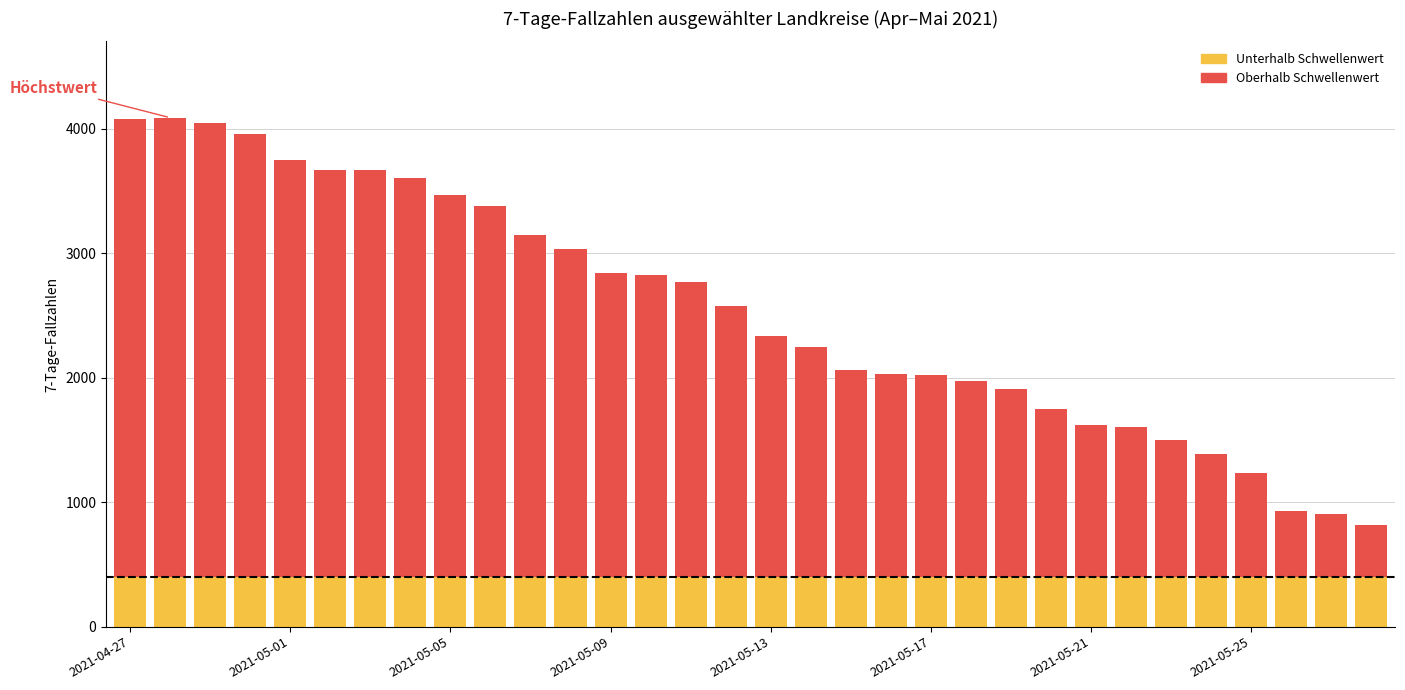

How many data points does each series have?

32